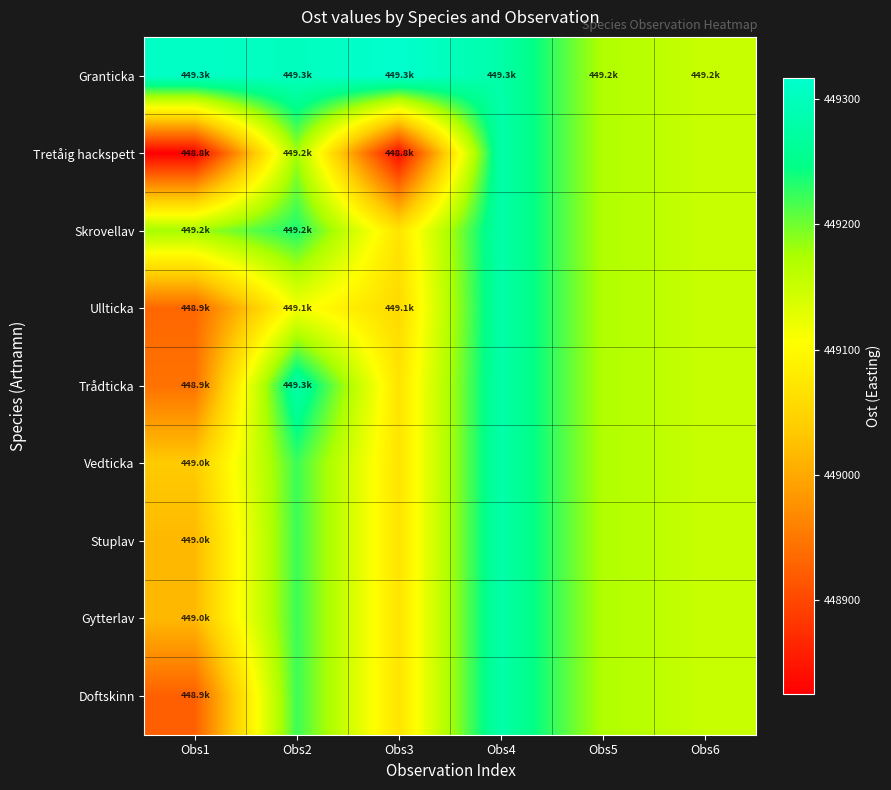

What is the difference between the highest and lowest values at Obs1?

483.9